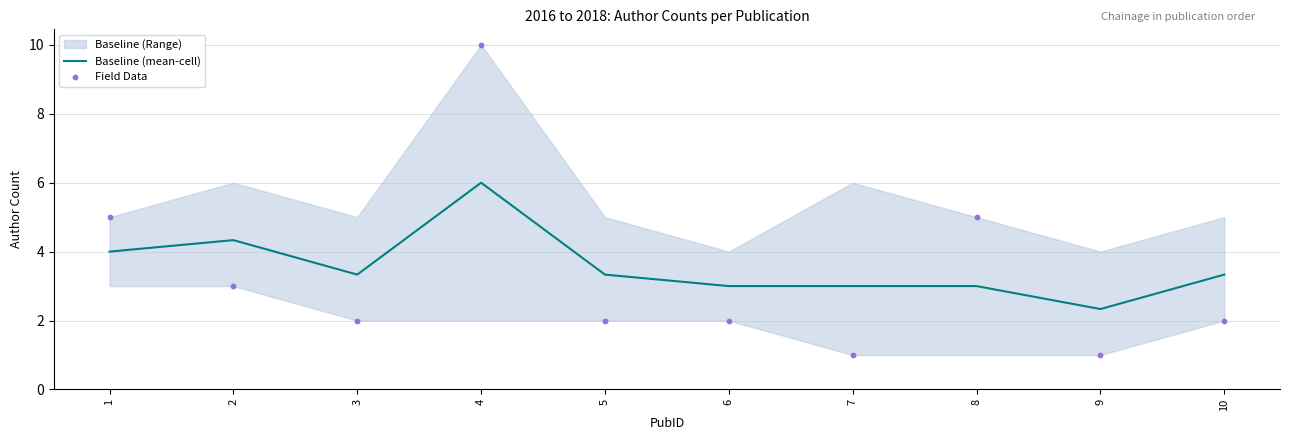

Which series reaches the minimum Y coordinate?

Field Data